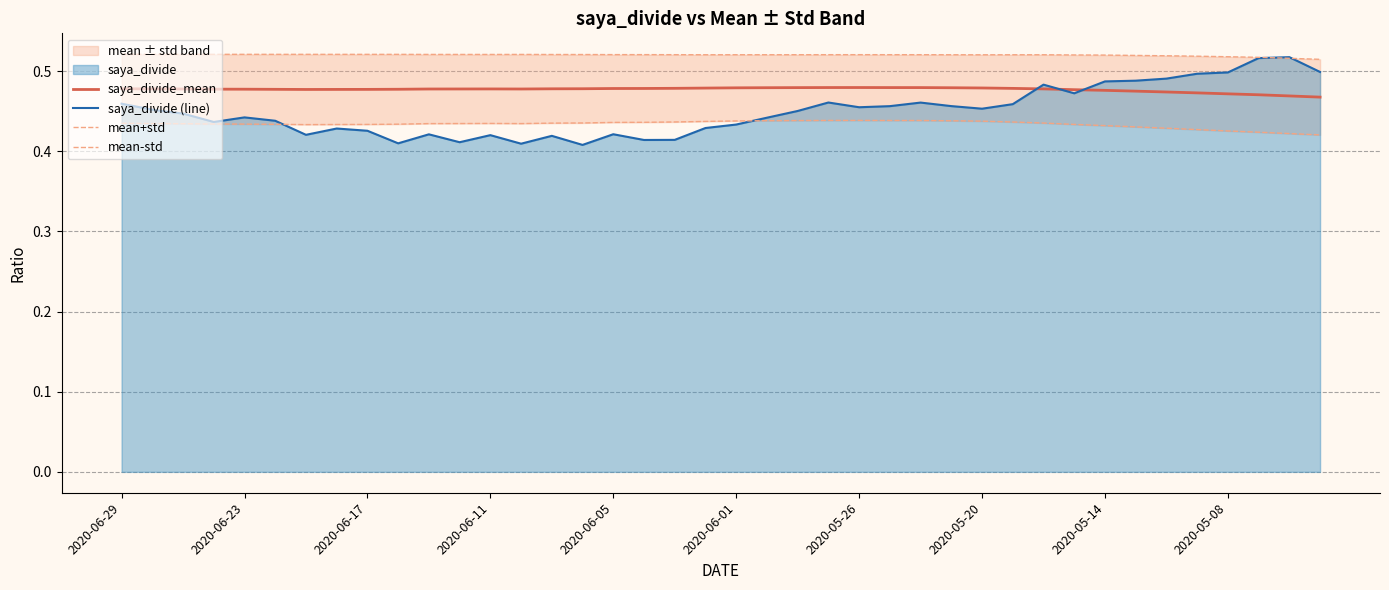

True or false: saya_divide_mean and mean-std intersect in this chart.

False